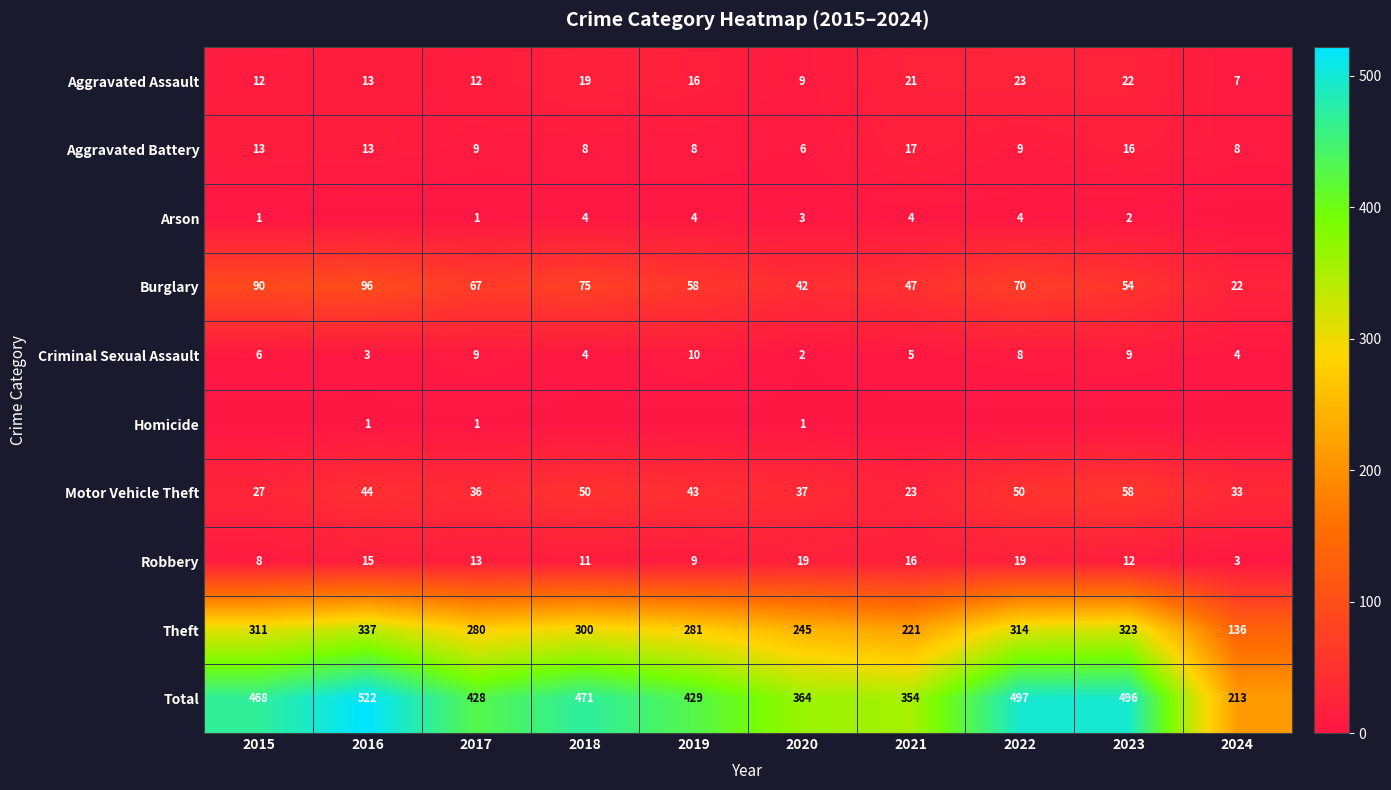

How many categories are shown in the chart?

10